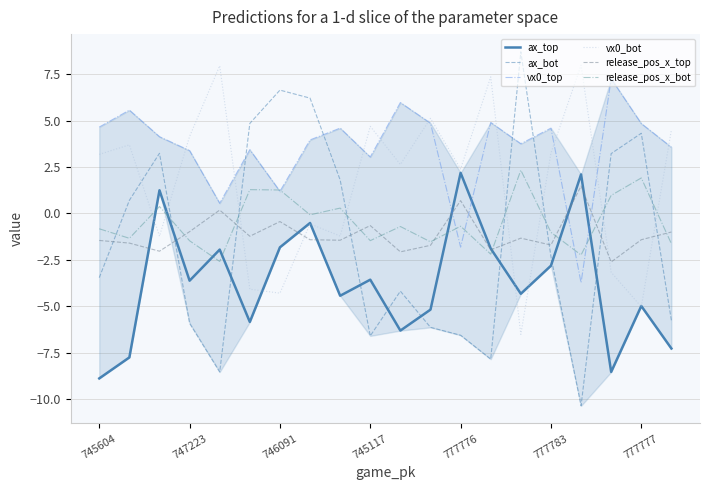

True or false: release_pos_x_bot and ax_bot cross at least once.

True